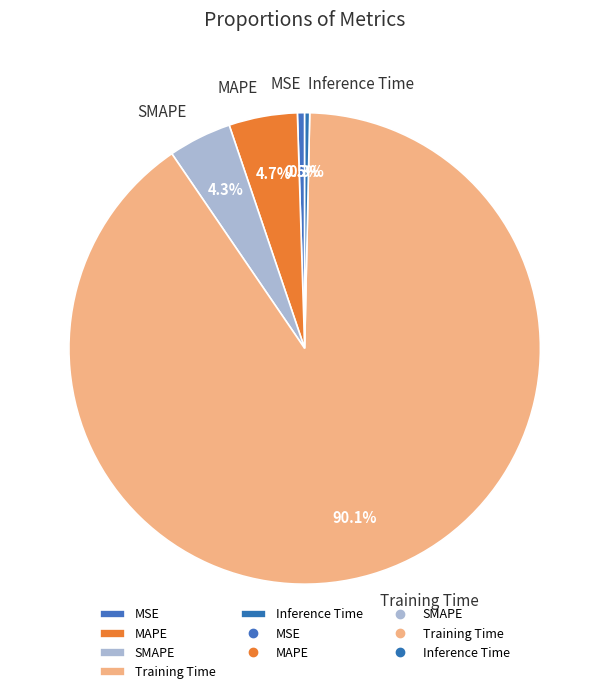

How many segments does this pie chart have?

5